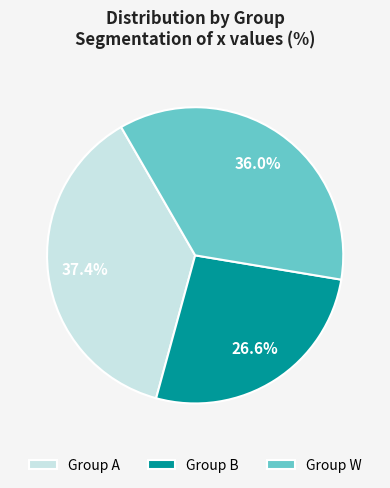

Rank the categories by value from lowest to highest.

Group B, Group W, Group A